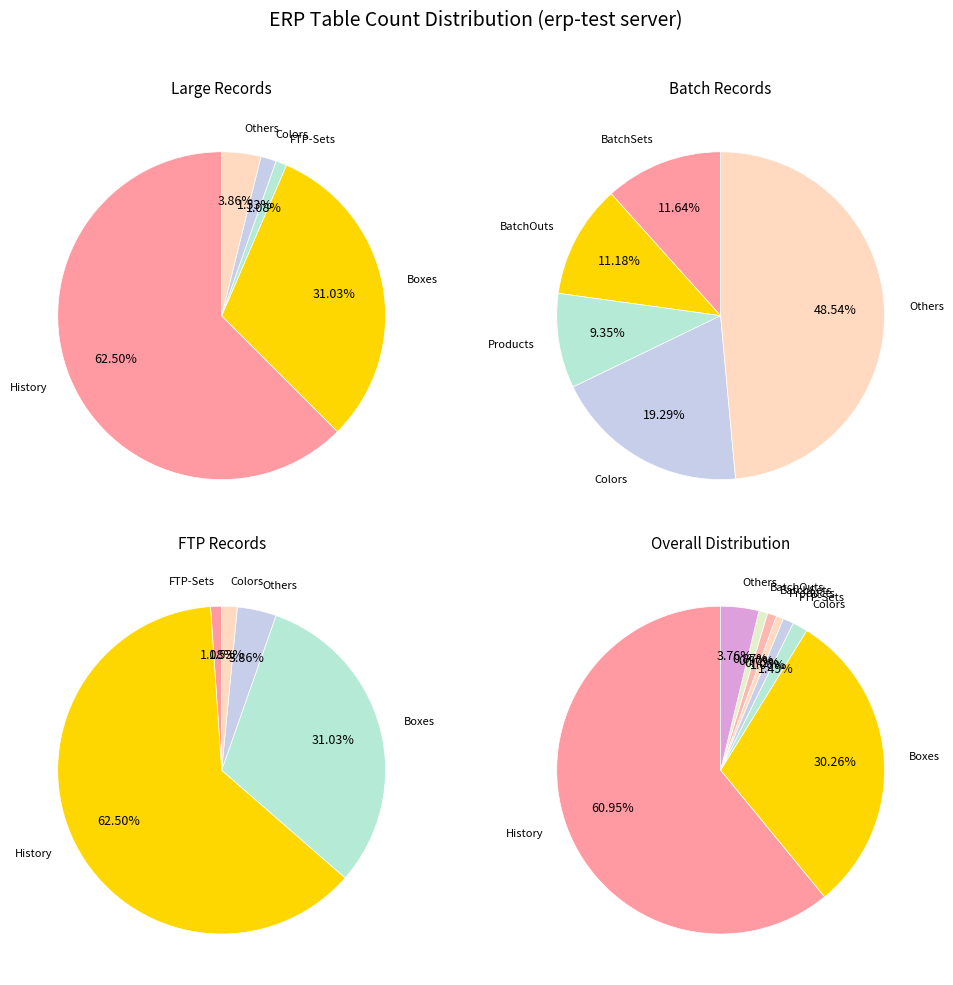

What portion of the pie excludes Products?

99.3%